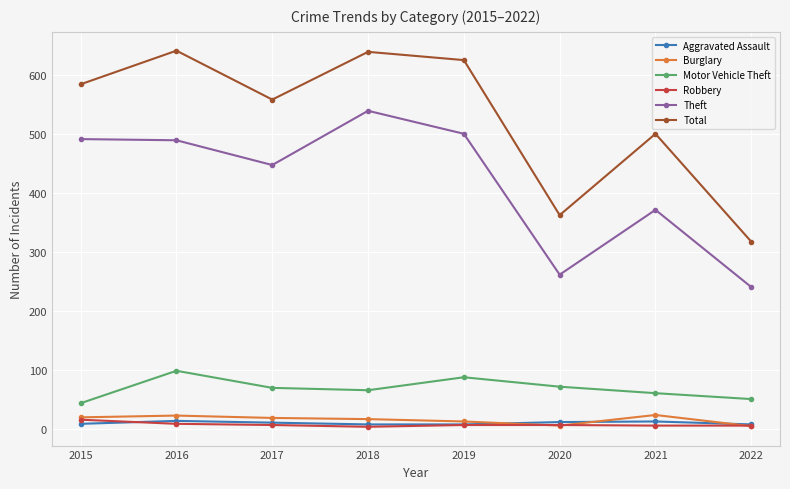

At how many categories does at least one series exceed 389?

6